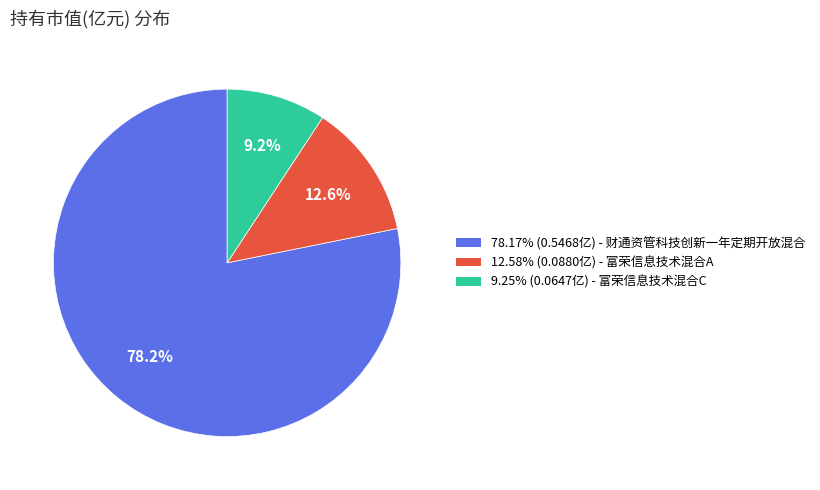

Is there any slice that represents more than half of the pie?

Yes